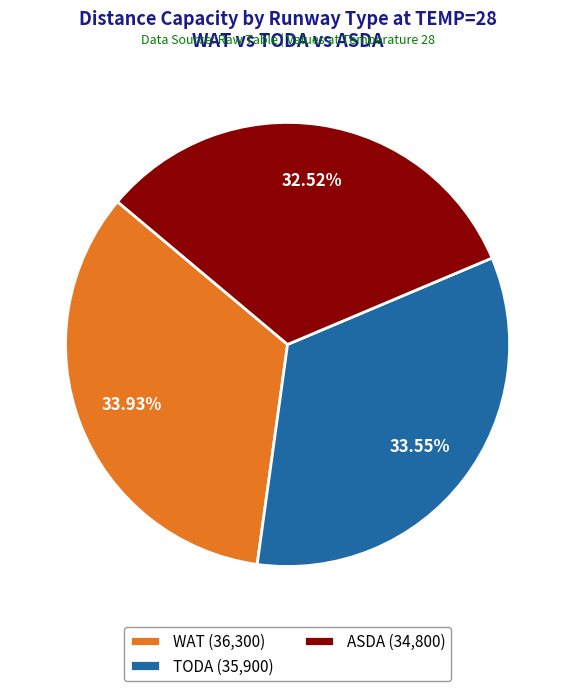

Does WAT (36,300) represent more than half of the total?

No